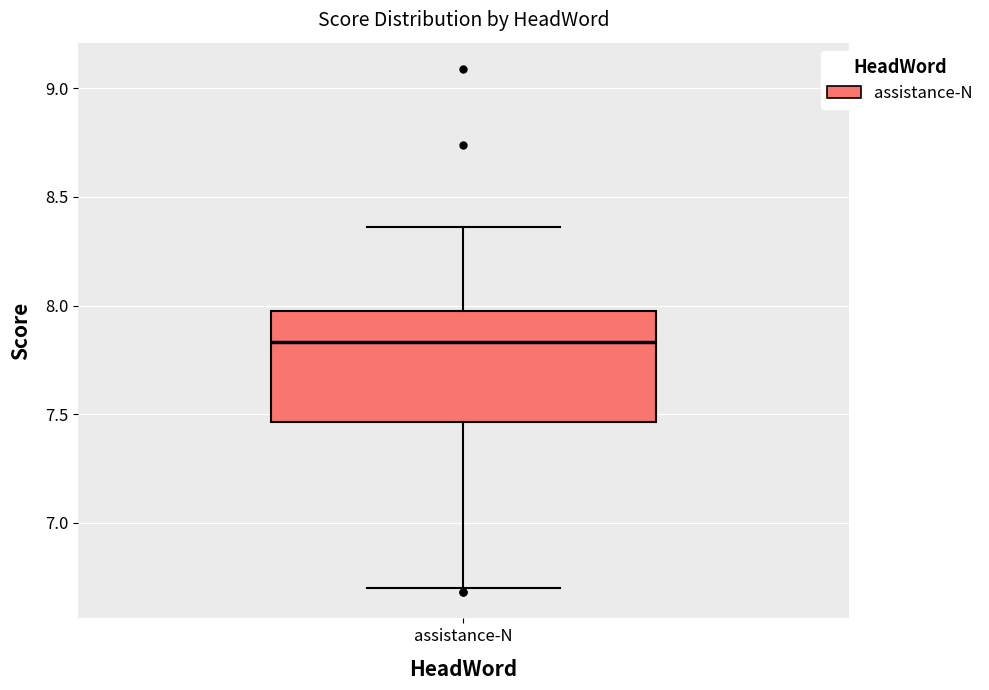

Where is the upper edge of the box for assistance-N on the y-axis? The values are not printed on the chart, so give them approximately, as read against the axis.

8.00